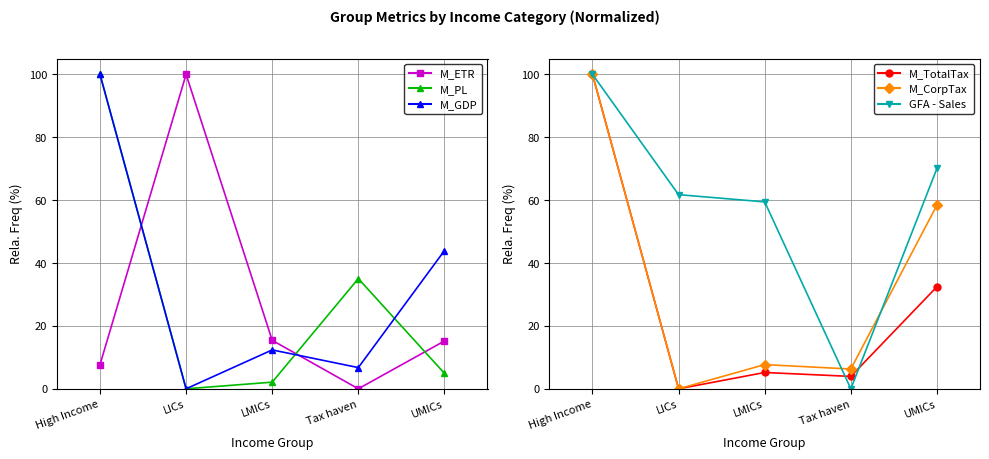

What is the difference between the M_PL values at Tax haven and LMICs?

32.9